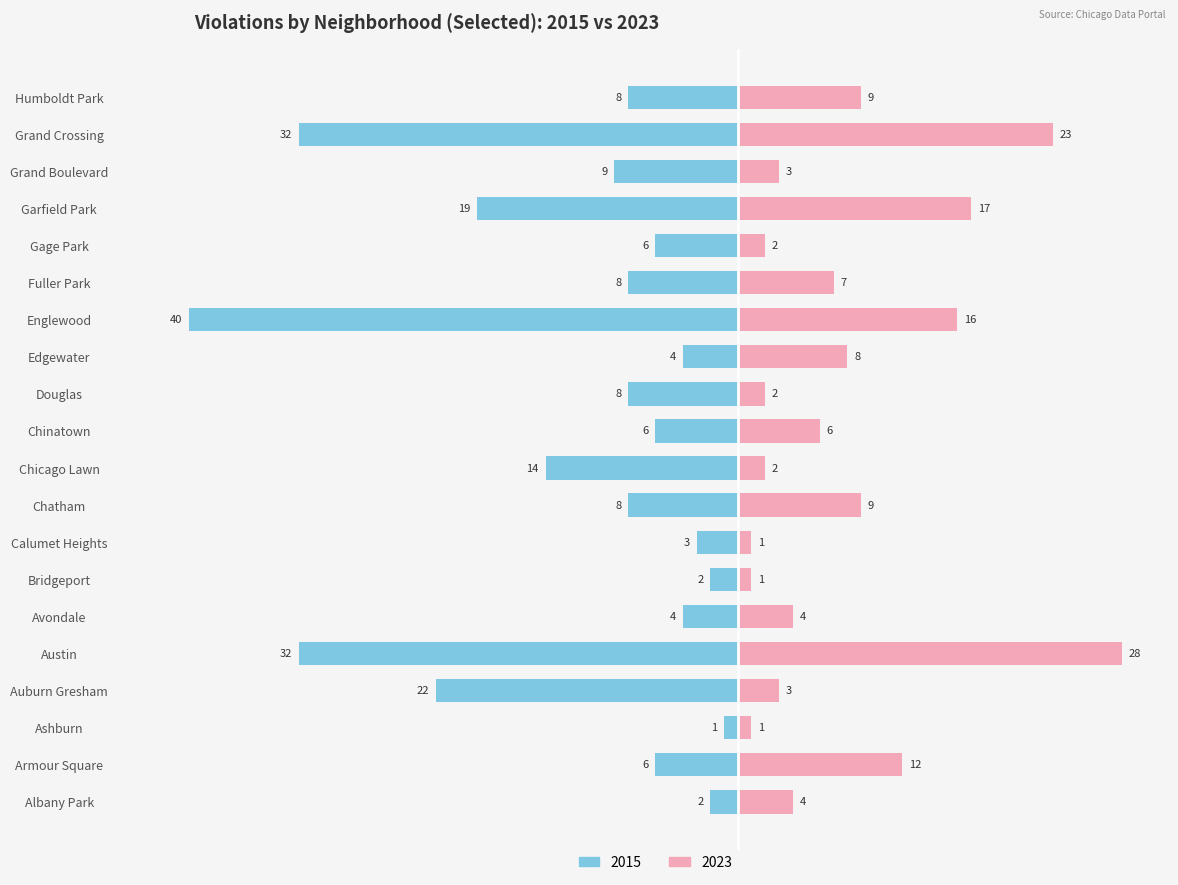

How many data points in 2015 are less than -8?

7